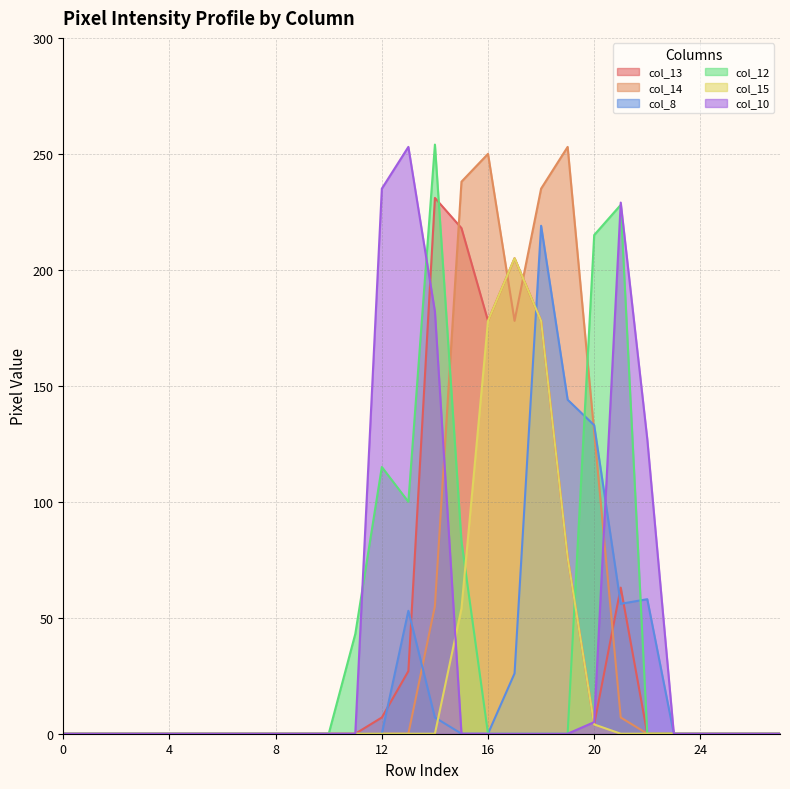

How many intersections are there between col_10 and col_15?

2